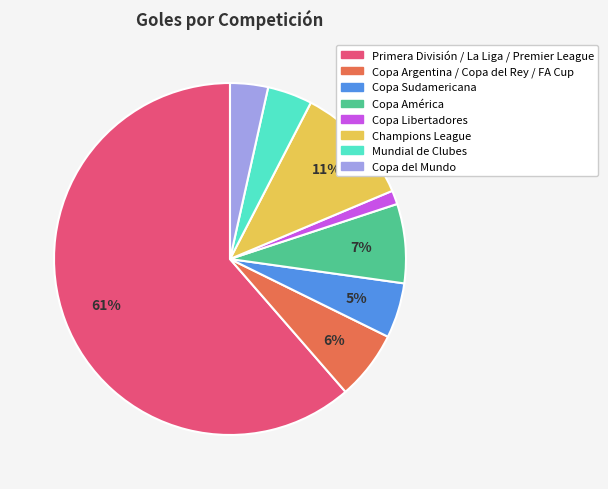

Between Copa Sudamericana and Copa América, which is larger?

Copa América